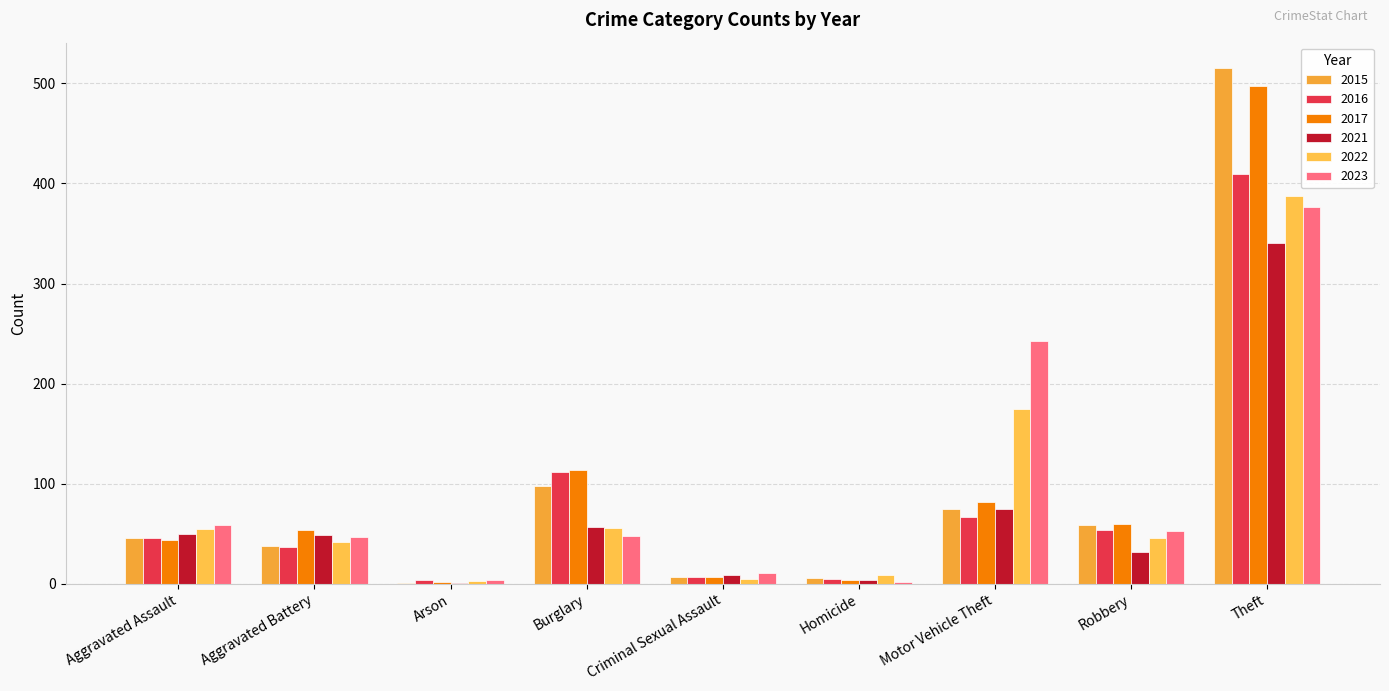

The value of 2016 at Arson is 4. True or false?

True